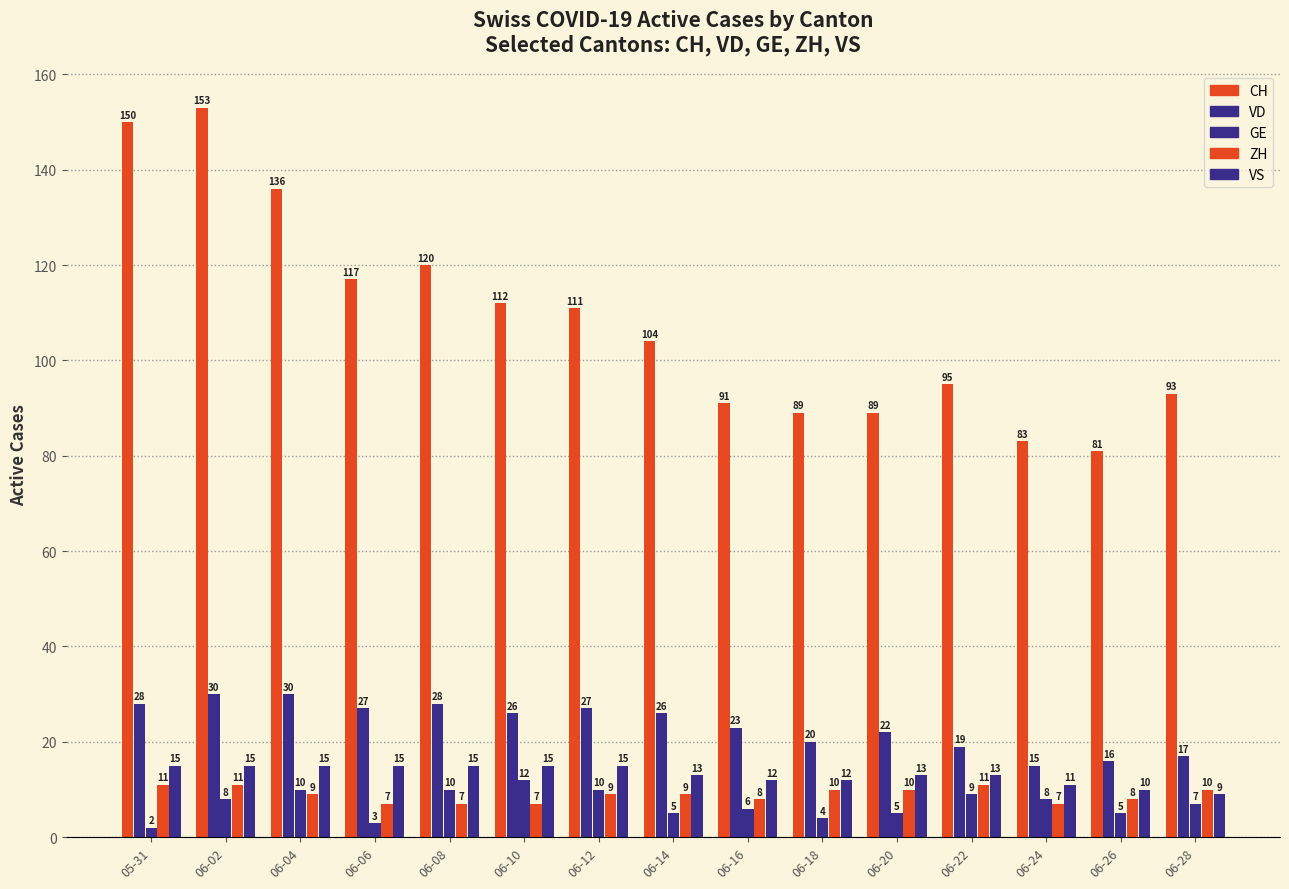

What is the smallest value displayed?

2